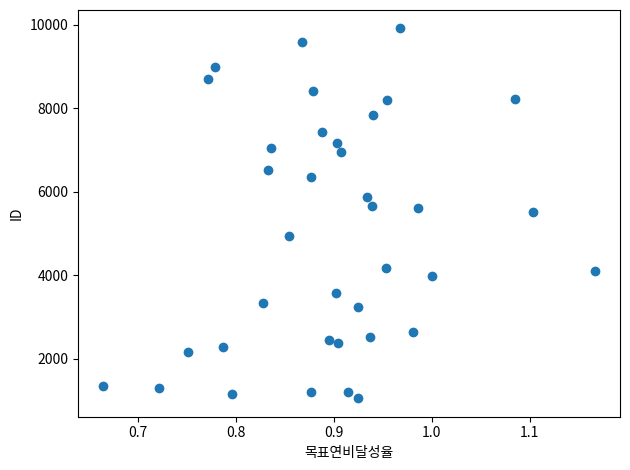

What is the range of Y values (max minus min)?

8846